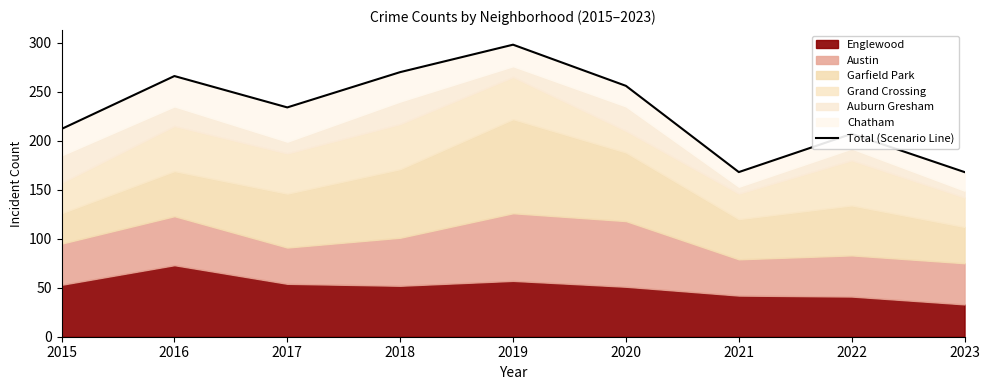

How many points are higher than both their immediate neighbors (excluding endpoints)?

3